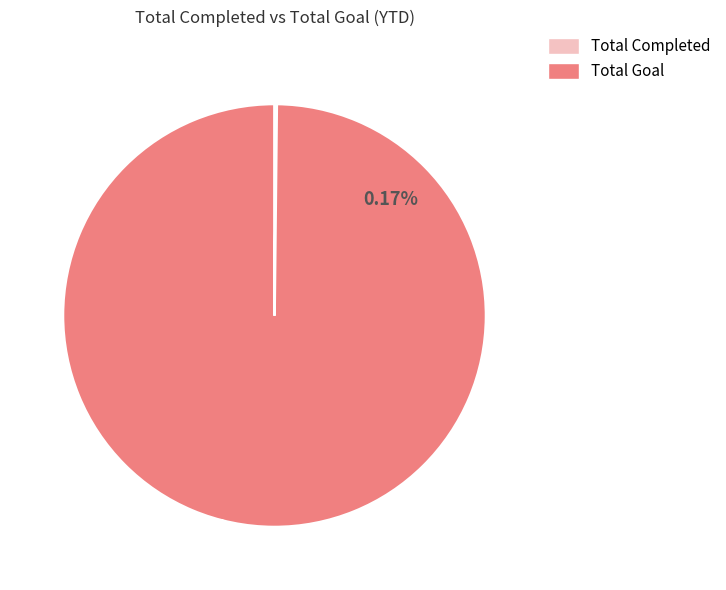

Which category has the biggest portion of the pie?

Total Goal